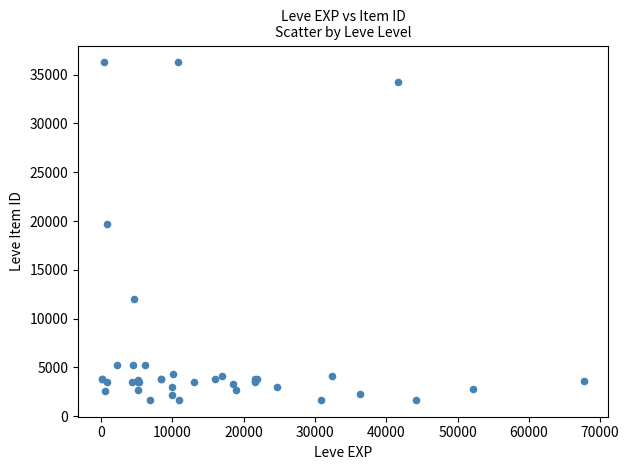

What Y value in the scatter plot is closest to 18967?

19744